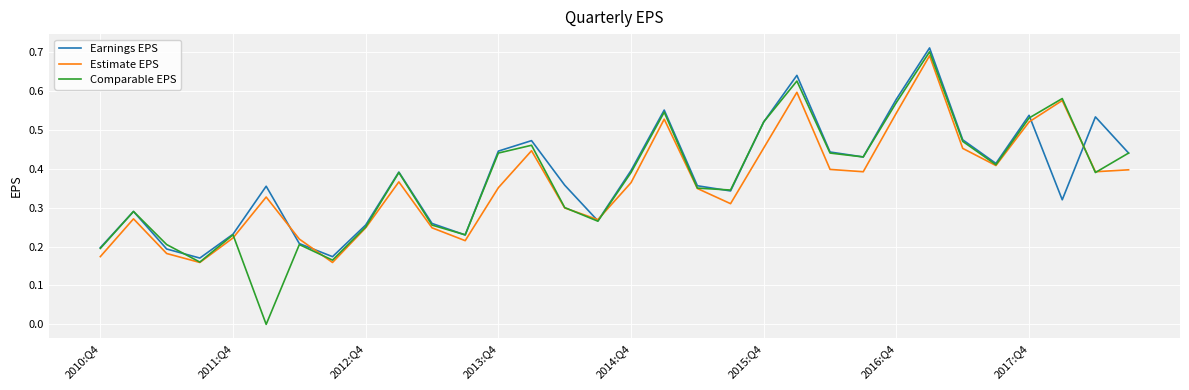

True or false: Comparable EPS has more than 1 points higher than both neighbors.

True